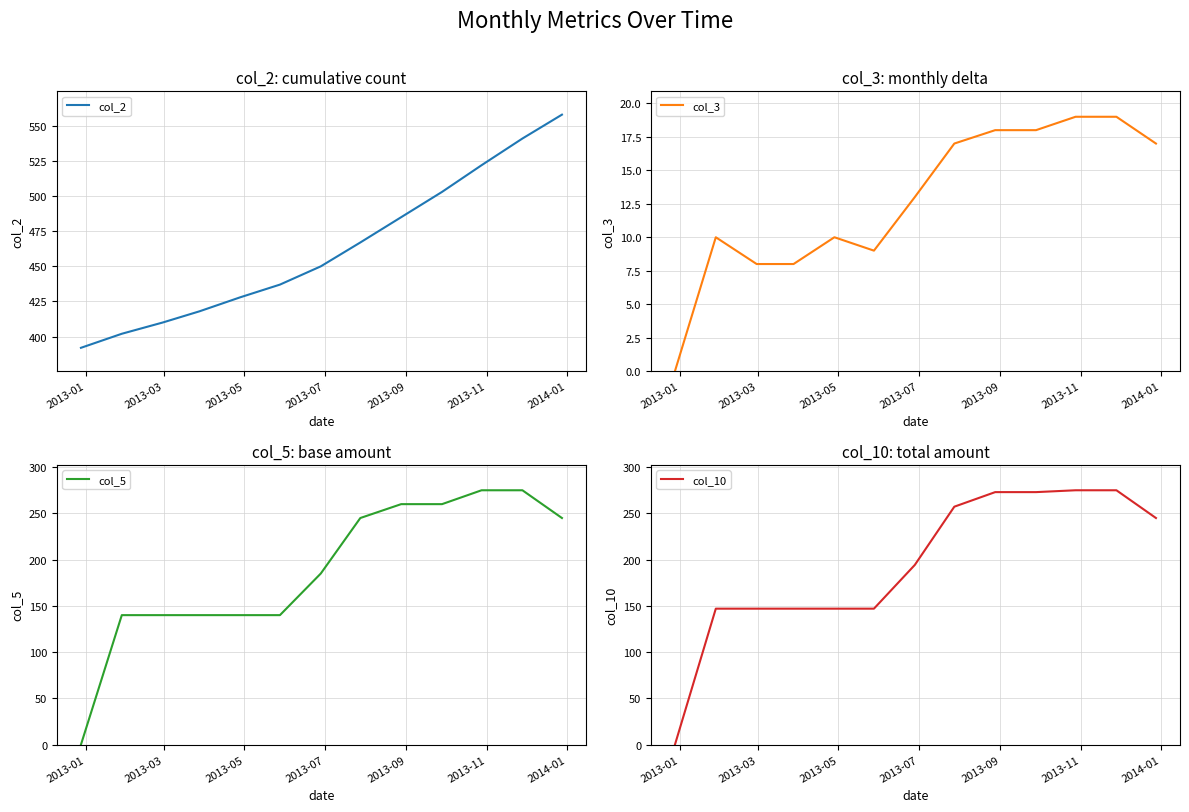

What is the minimum value for col_2?

392